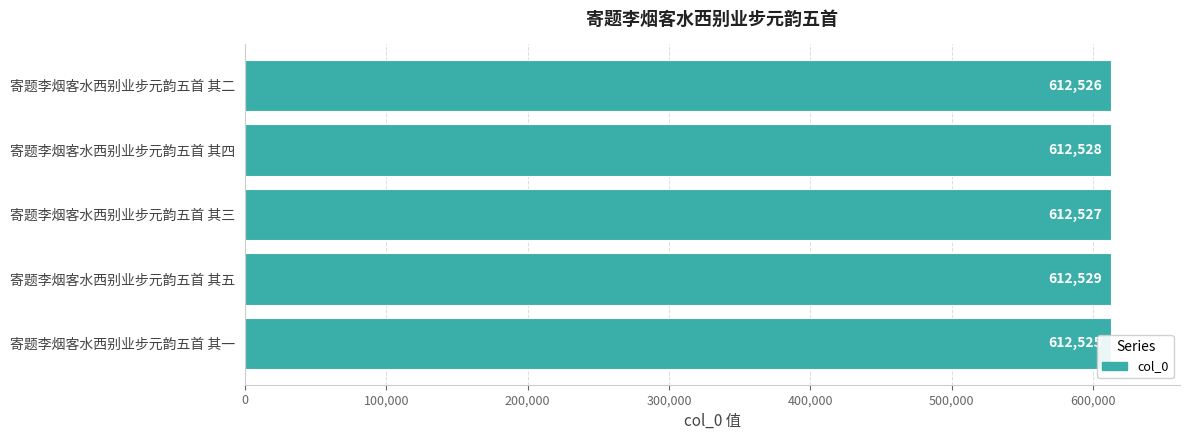

What position from the right is 寄题李烟客水西别业步元韵五首 其二?

1